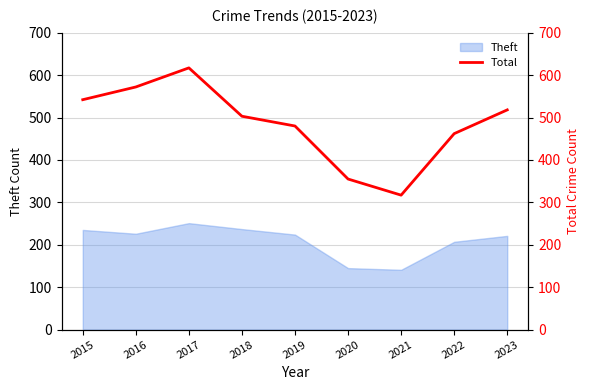

What is the difference between the values at 2017 and 2020?

262